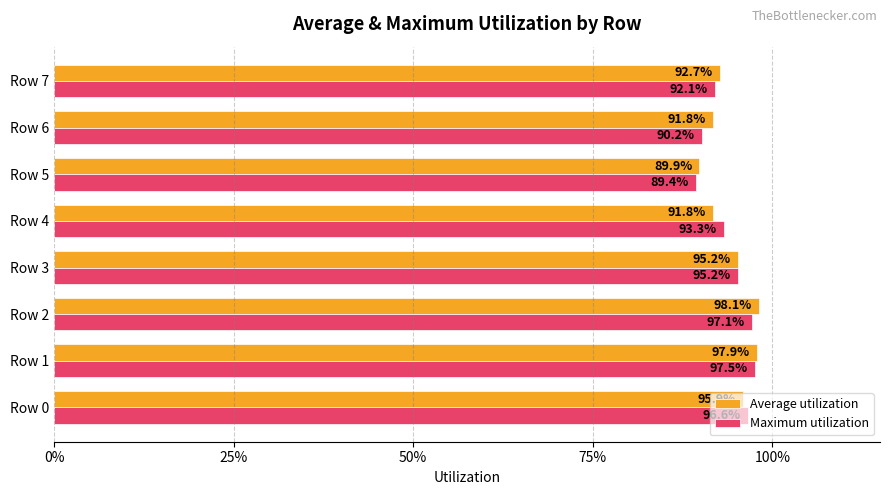

List the series in order of their overall mean, highest first.

Average utilization, Maximum utilization